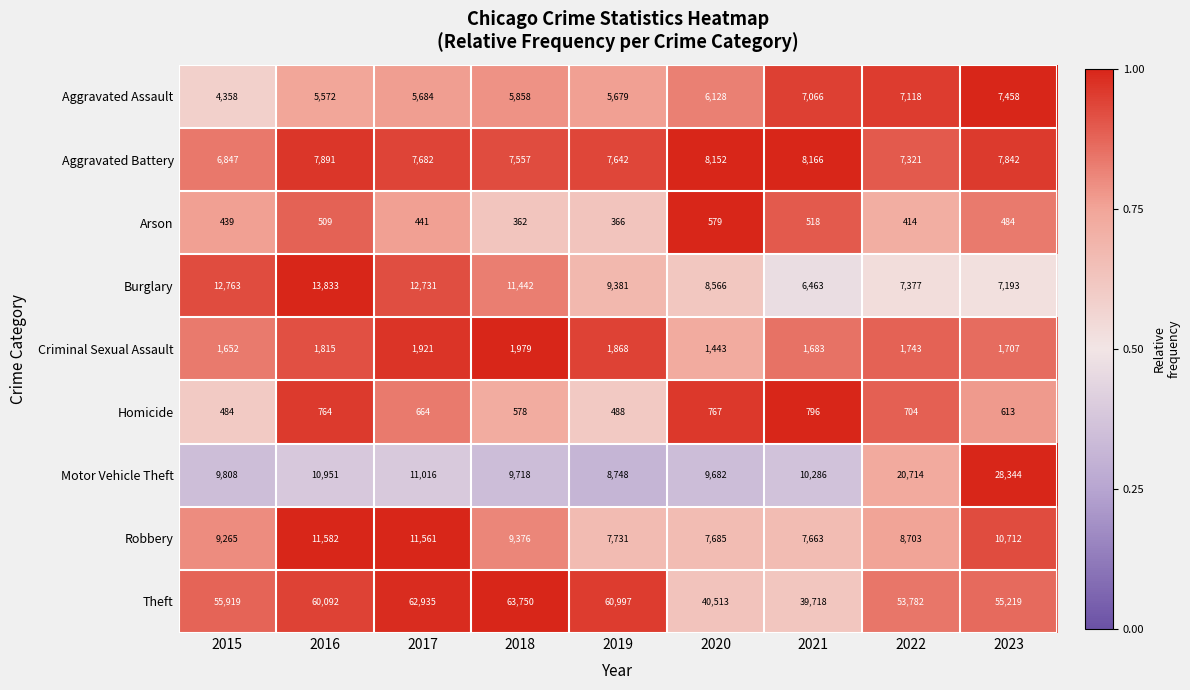

At which label does Robbery reach its minimum?

2021